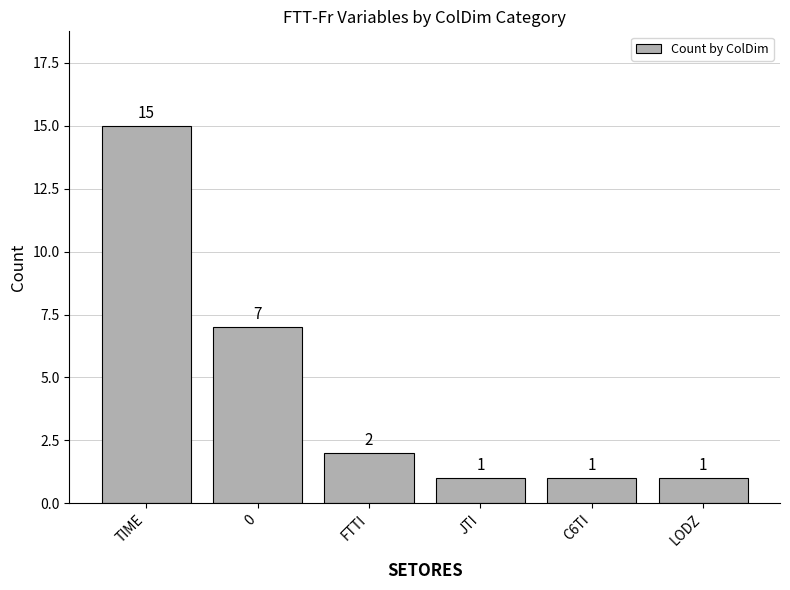

Count the number of categories in the chart.

6